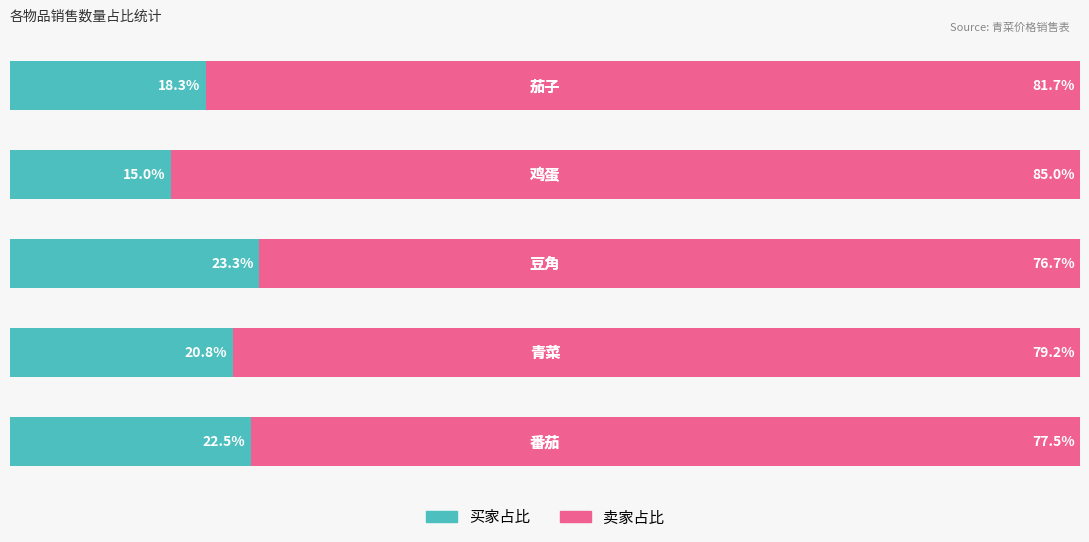

What are all the series names shown in the legend?

买家占比, 卖家占比